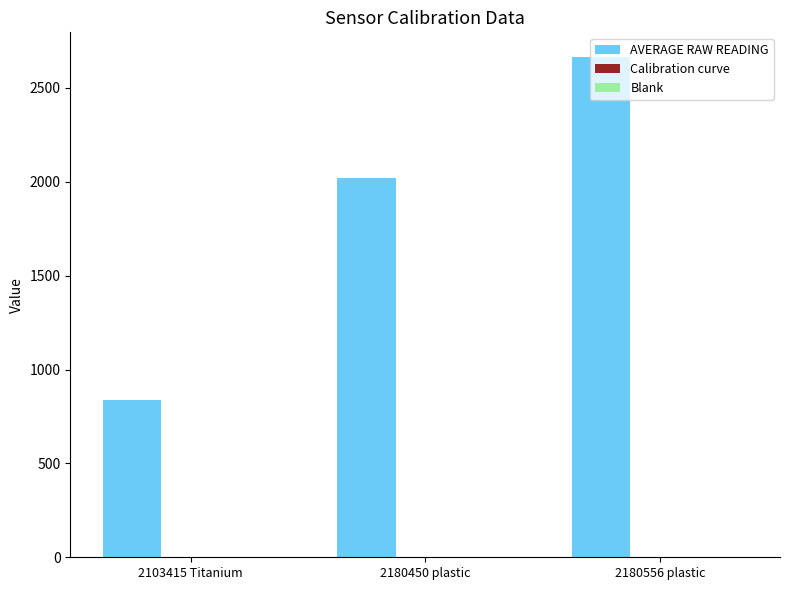

At which category is the sum across all series the highest?

2180556 plastic